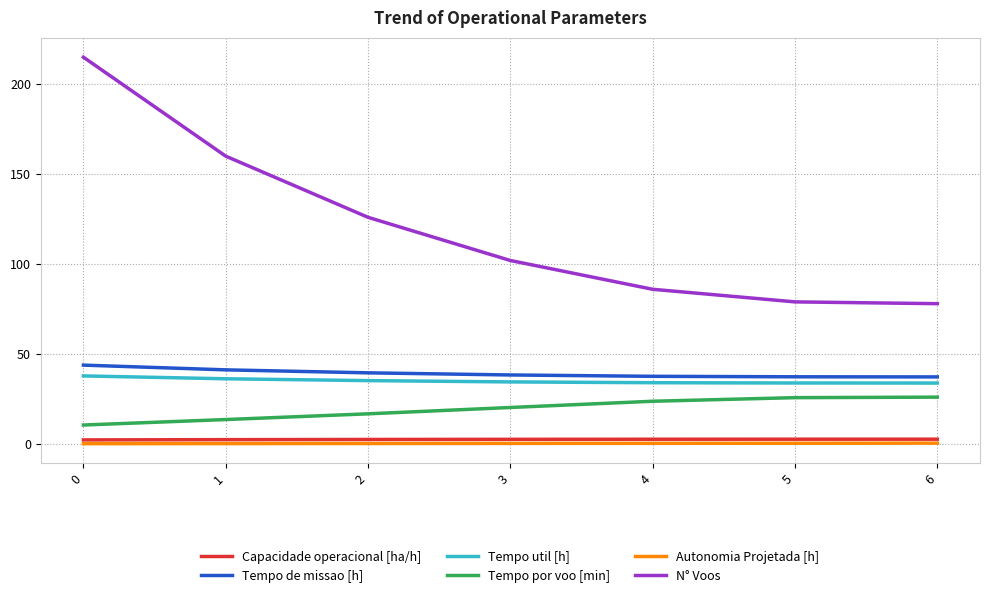

What is the lowest value of the Autonomia Projetada [h] series?

0.2